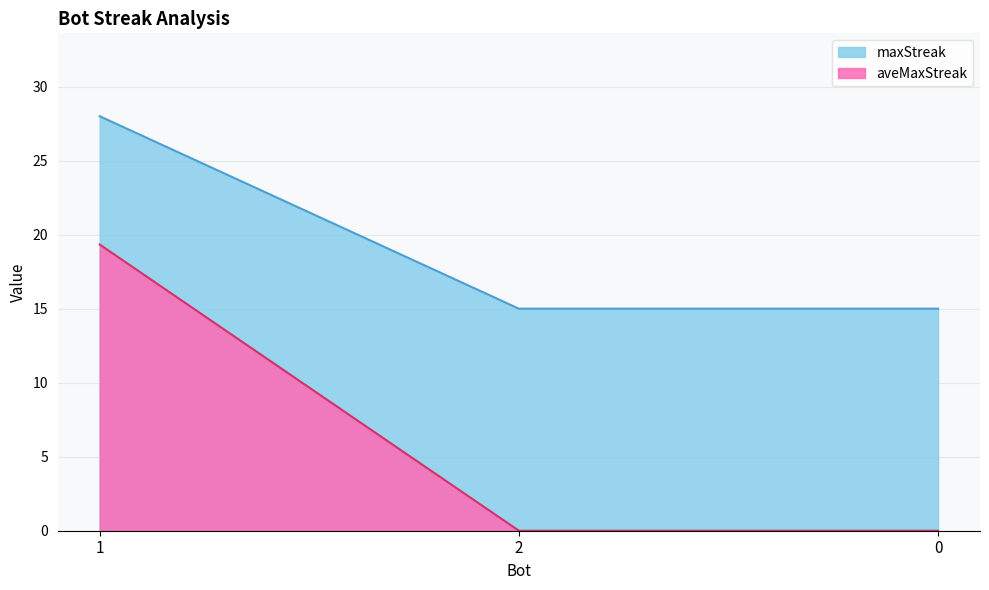

How many maxStreak values are between 15 and 28?

3